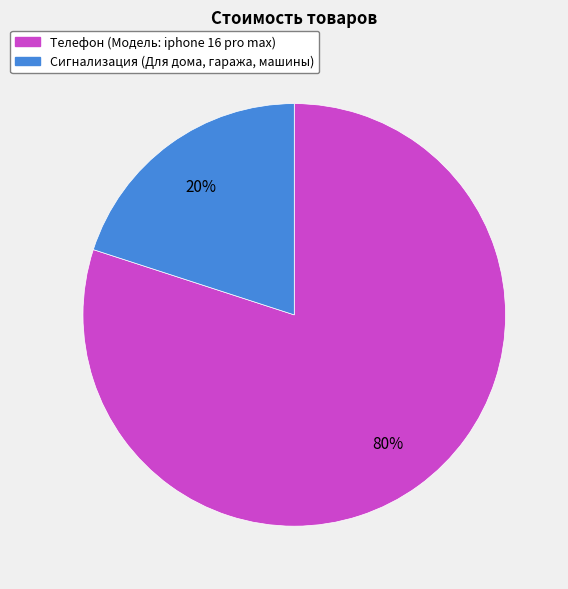

To the nearest percent, what is the difference between the largest and smallest slice percentages?

60%